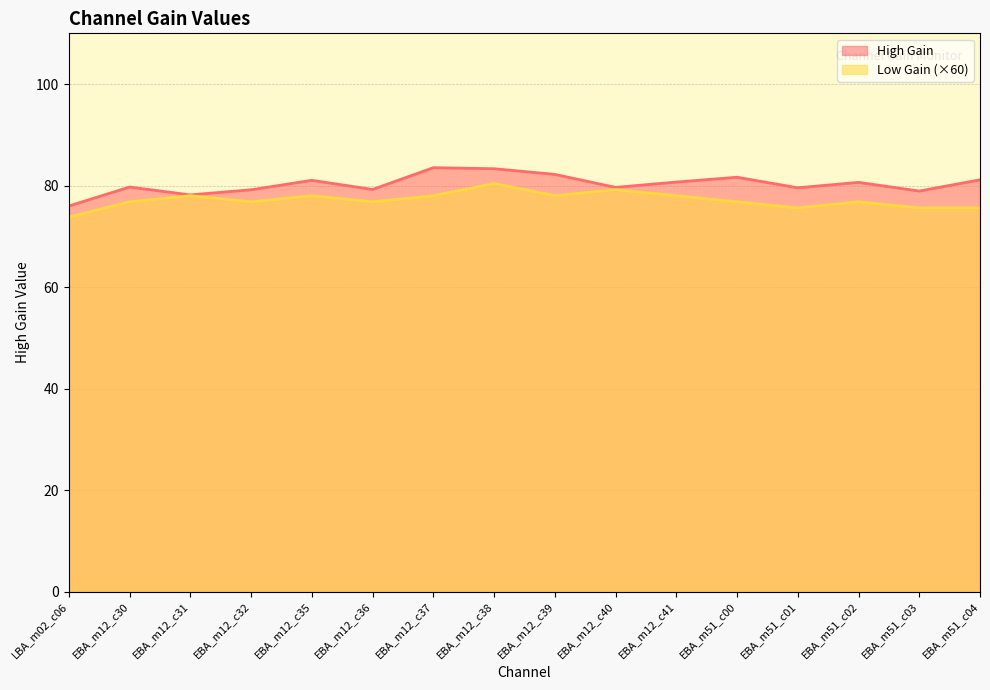

The value of High Gain at EBA_m51_c03 is 23.8. True or false?

False